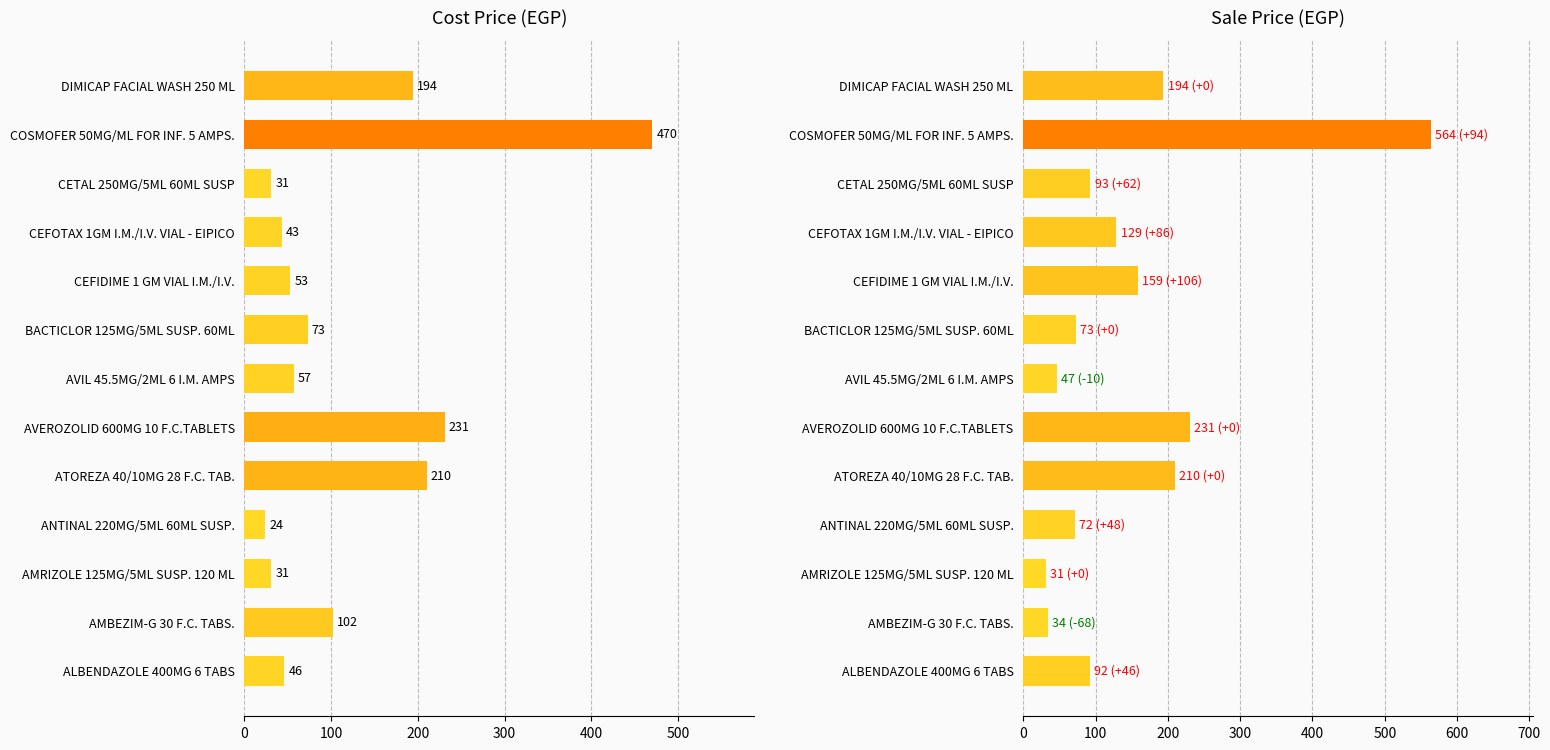

Count the number of categories in the chart.

13